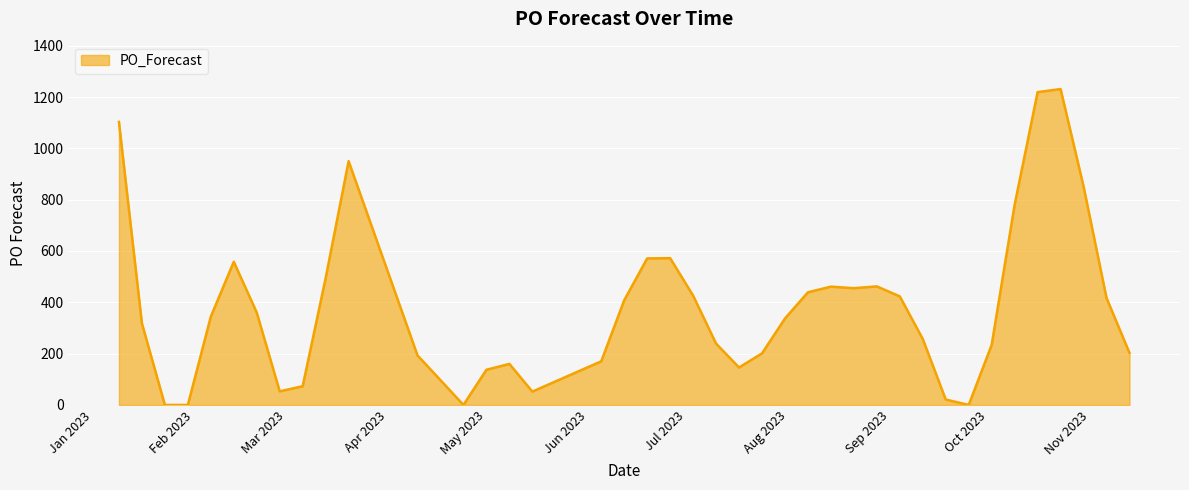

What is the difference between the maximum and minimum values?

1231